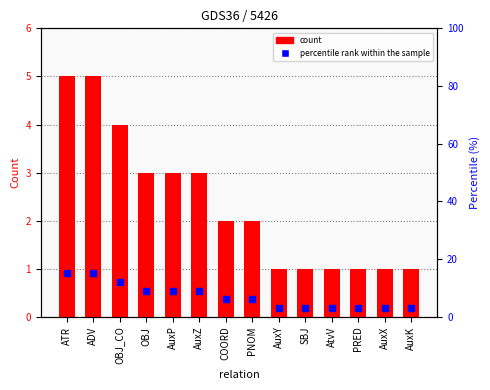

What is the difference between the percentile rank within the sample values at COORD and OBJ?

3.0